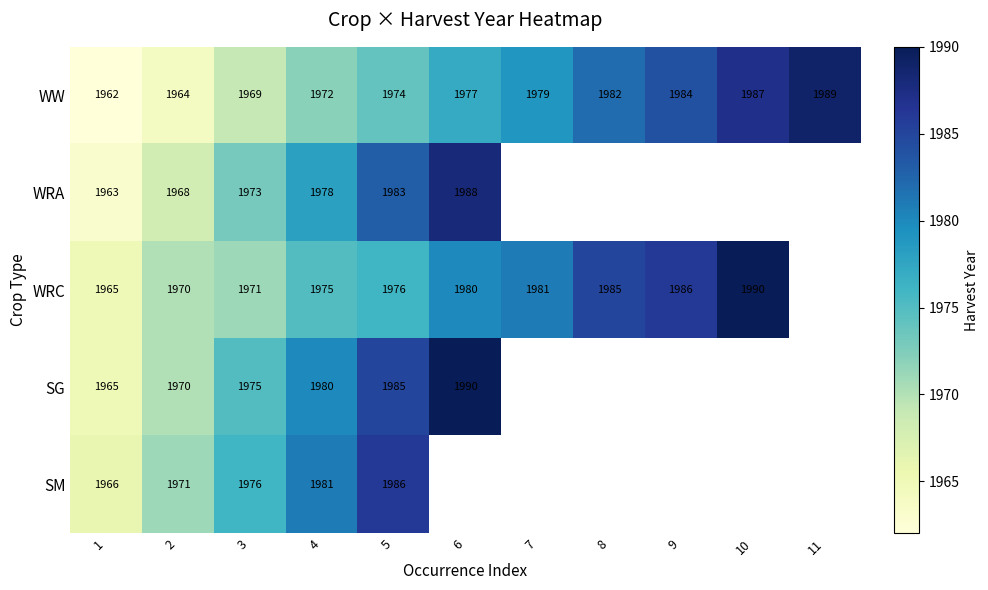

What is the sum of the SG values at 1 and 3?

3940